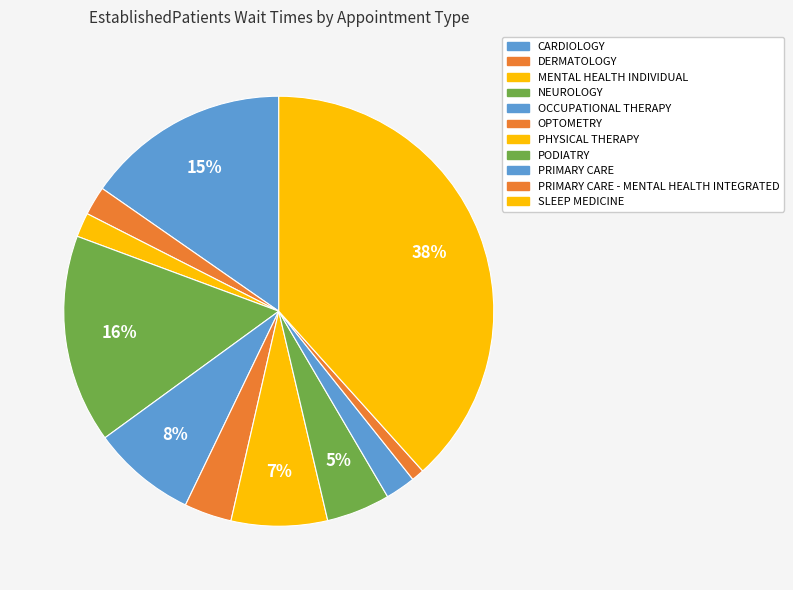

Approximately how many times larger is the value at OCCUPATIONAL THERAPY compared to OPTOMETRY?

2.2